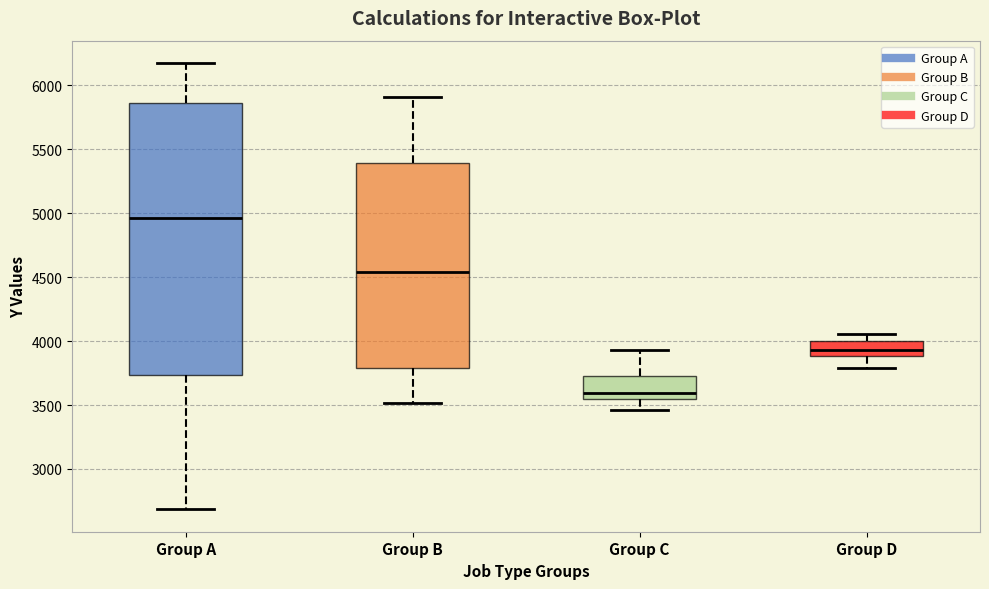

Comparing the boxes themselves (not the whiskers), which one is the tallest?

Group A